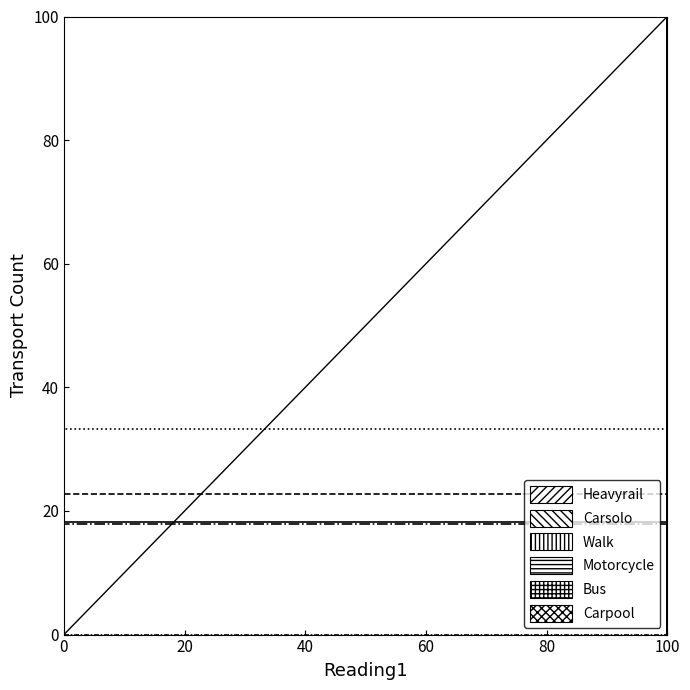

How many values in Bus are above zero?

4